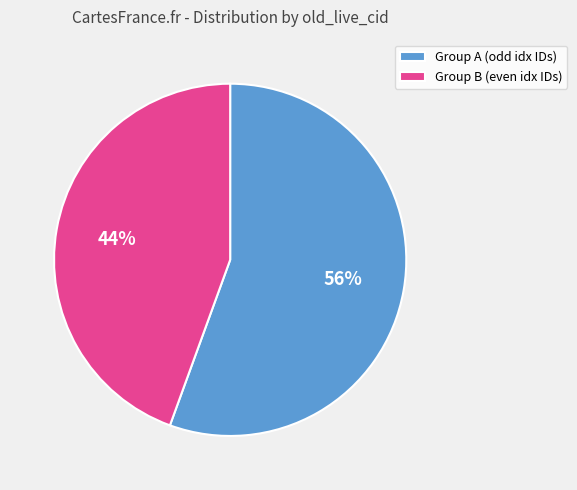

Is the sum of Group A (odd idx IDs) and Group B (even idx IDs) greater than half?

Yes